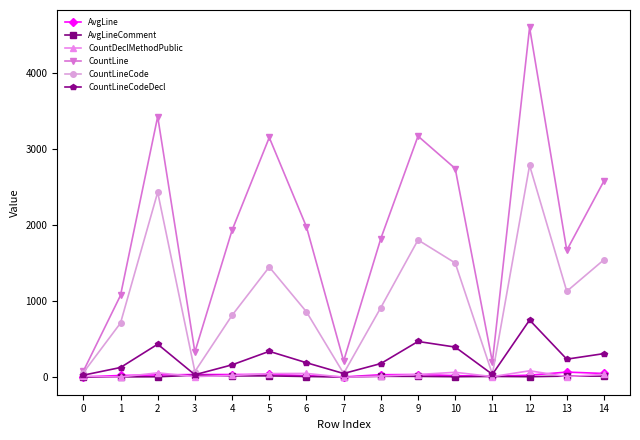

What is the minimum value for CountLineCodeDecl?

27.0